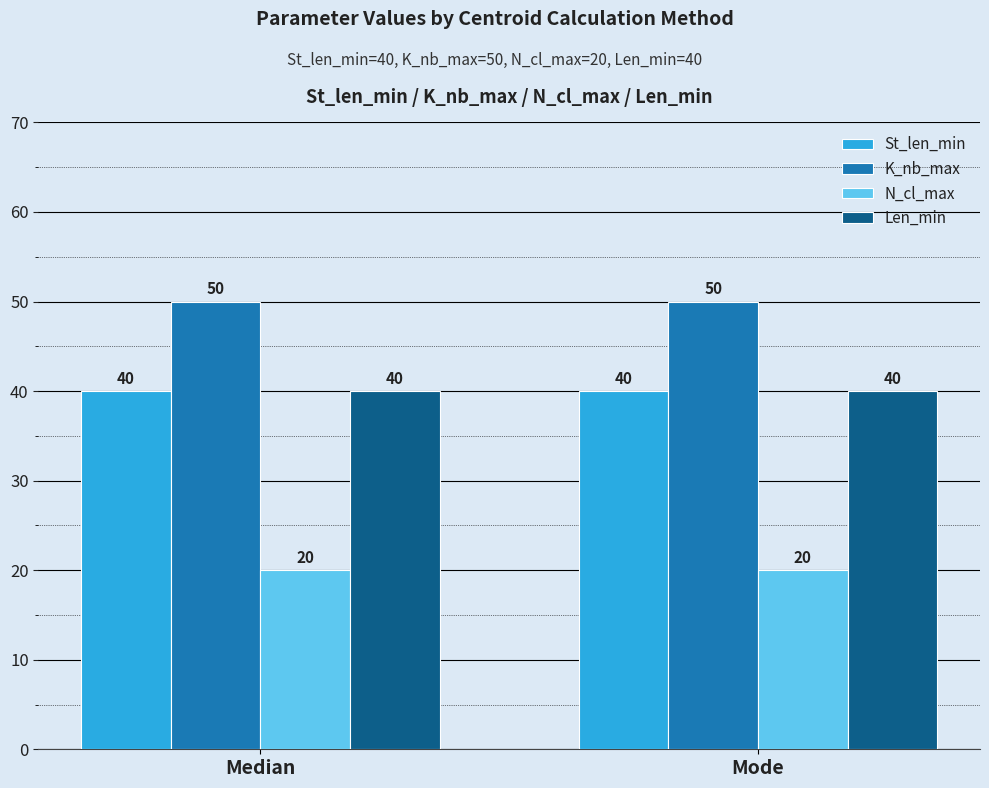

The K_nb_max series shows 50 at Median. True or false?

True